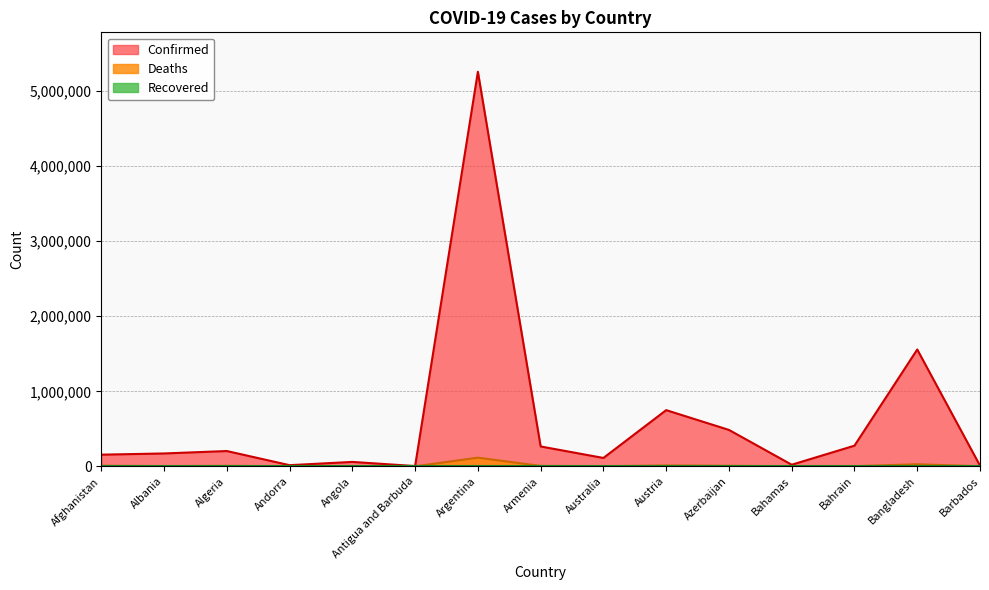

What is the difference between the maximum and second lowest values in the Confirmed series?

5250560